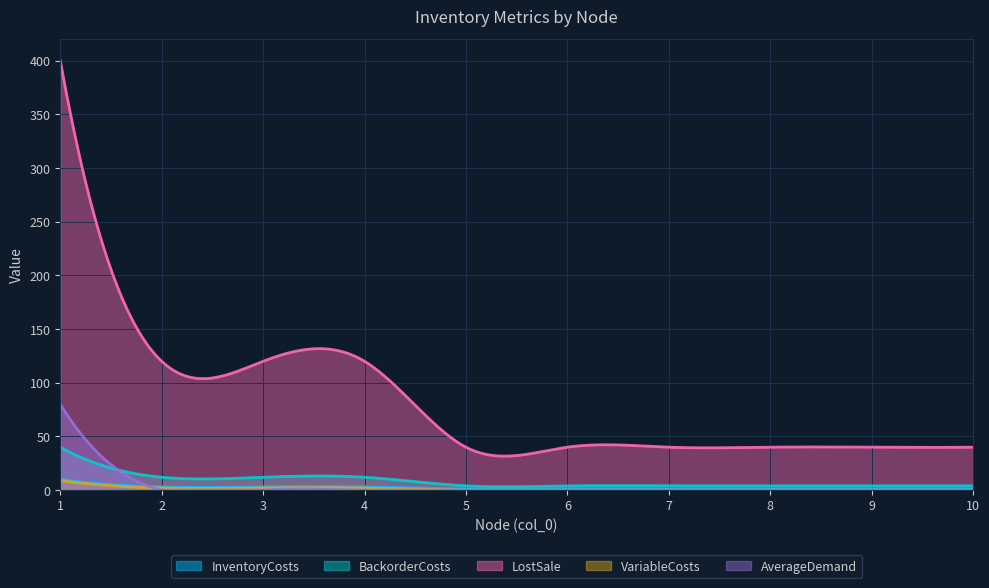

At which category does the chart reach its peak across all series?

1